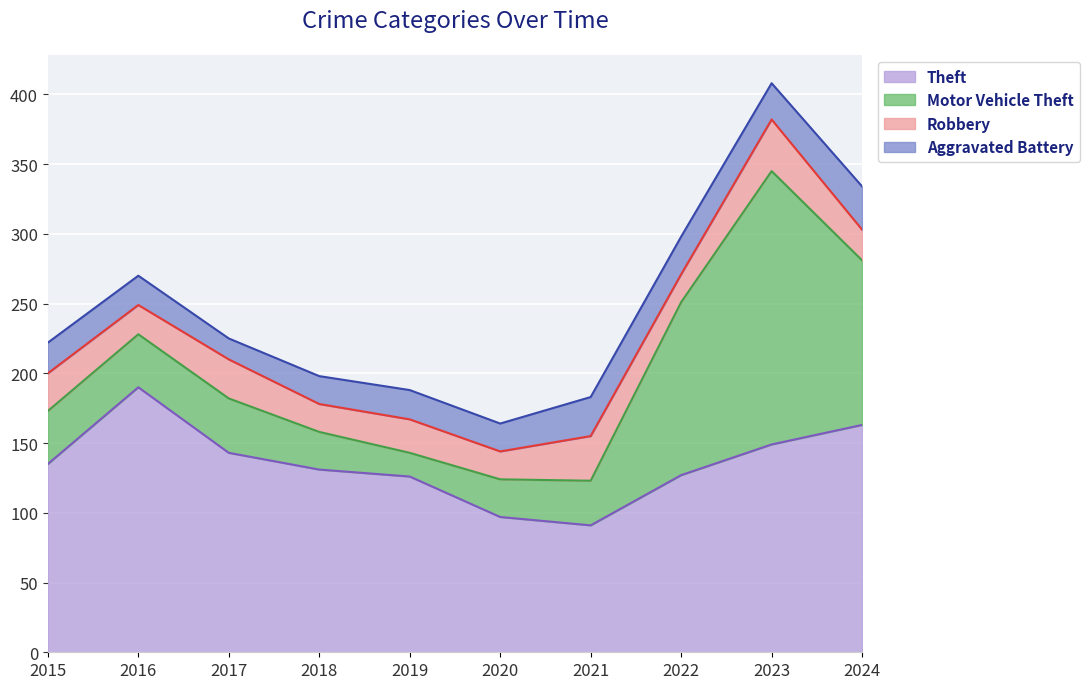

Reading right to left, extract all data points from this chart.

Theft: 163	149	127	91	97	126	131	143	190	135
Motor Vehicle Theft: 118	196	124	32	27	17	27	39	38	38
Robbery: 22	37	20	32	20	24	20	28	21	27
Aggravated Battery: 31	26	27	28	20	21	20	15	21	22